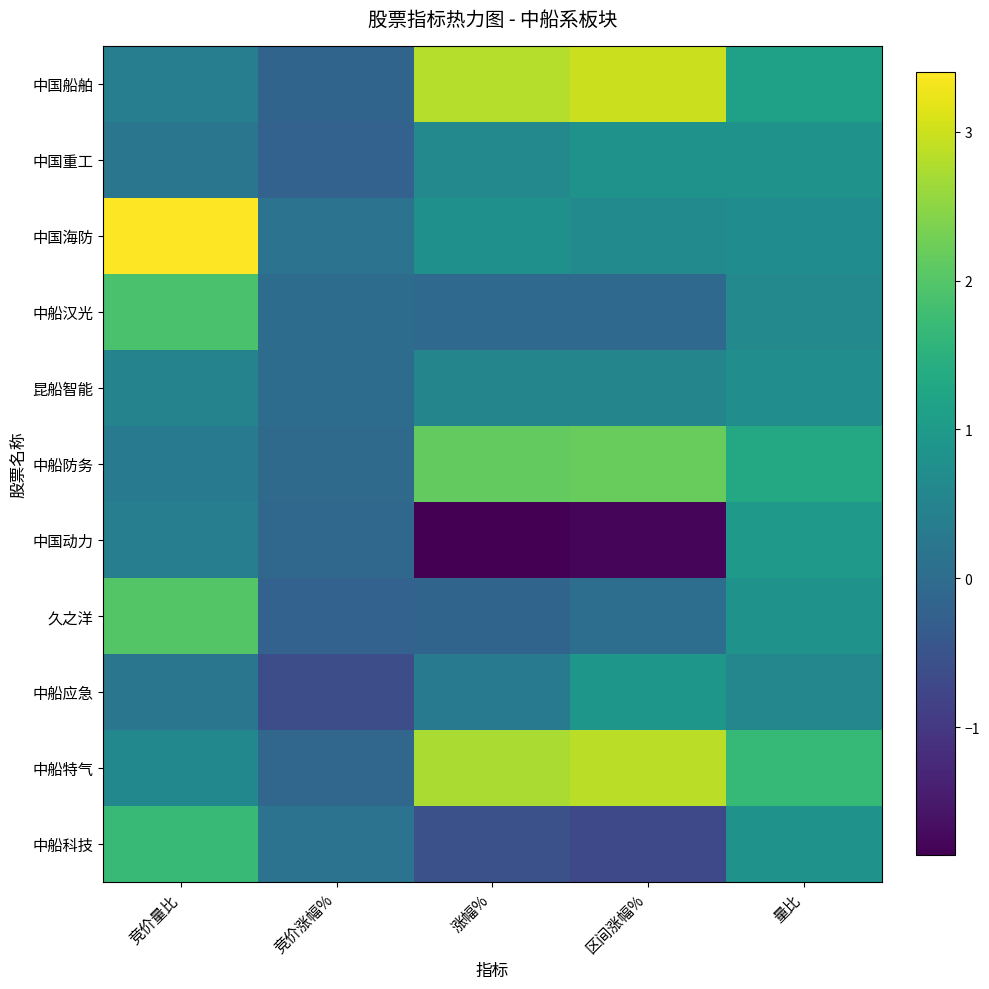

How many categories are shown in the chart?

5